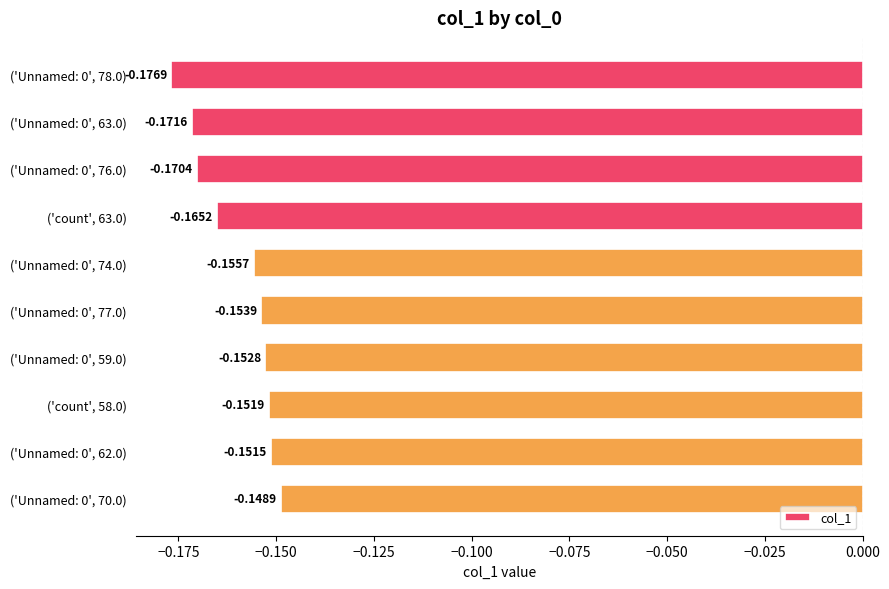

Between ('count', 58.0) and ('Unnamed: 0', 63.0), which is larger?

('count', 58.0)